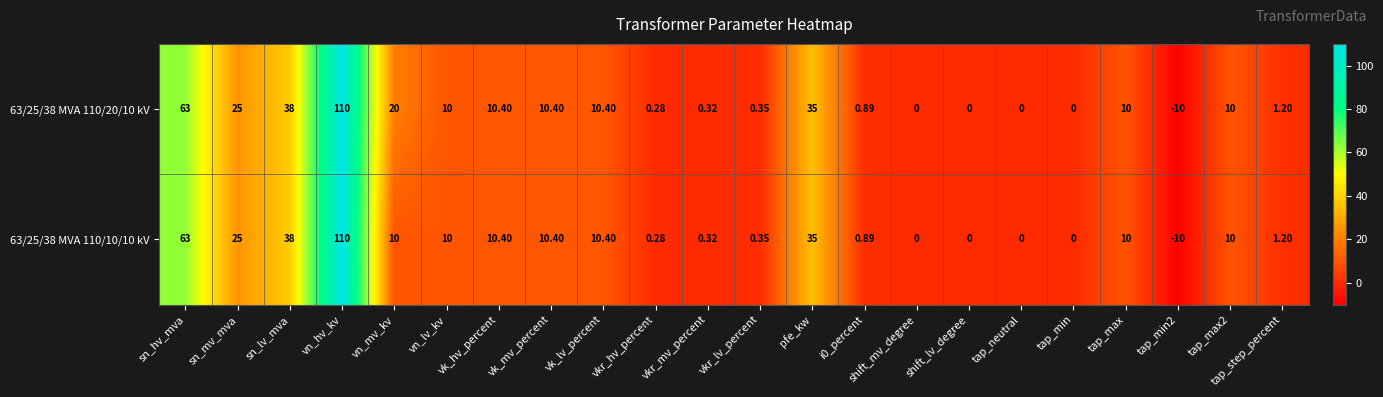

Is the value of 63/25/38 MVA 110/20/10 kV at tap_neutral greater than the value of 63/25/38 MVA 110/10/10 kV at vkr_mv_percent?

No